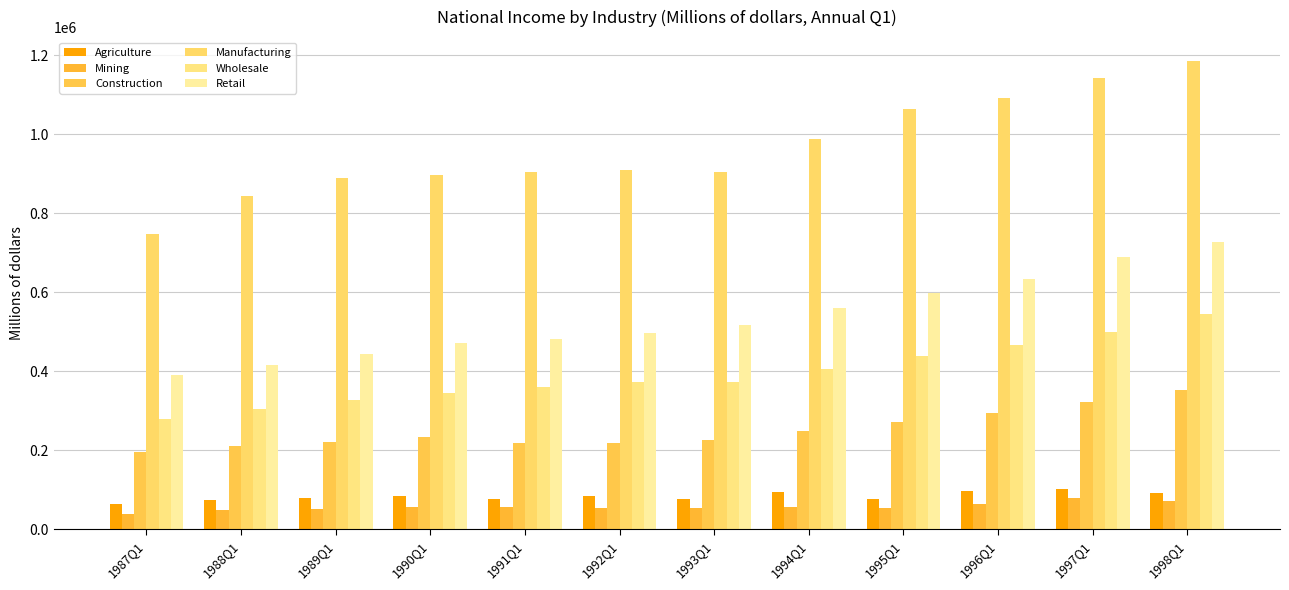

True or false: Agriculture has a value of 96720 at 1996Q1.

True